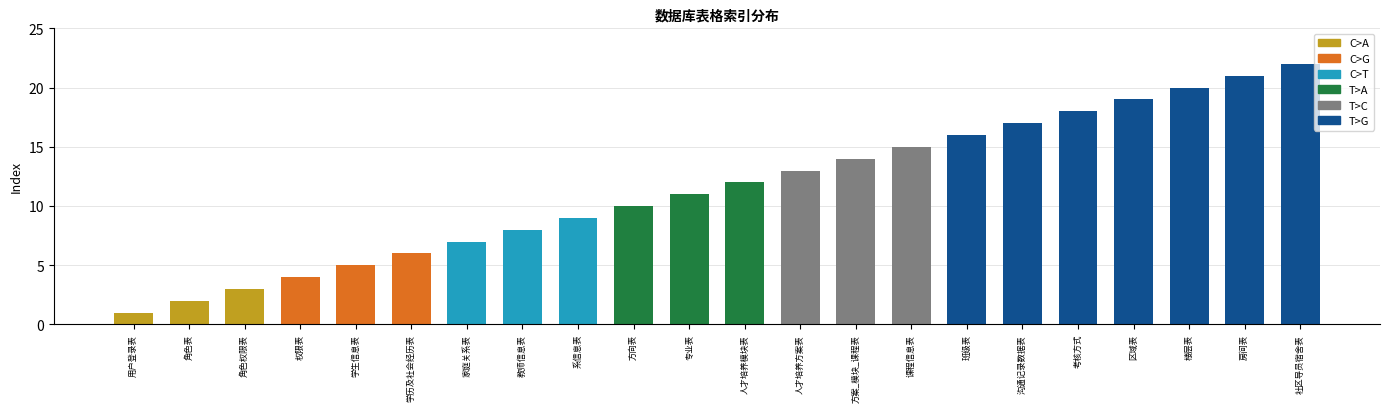

What is the difference between the maximum and minimum values?

21